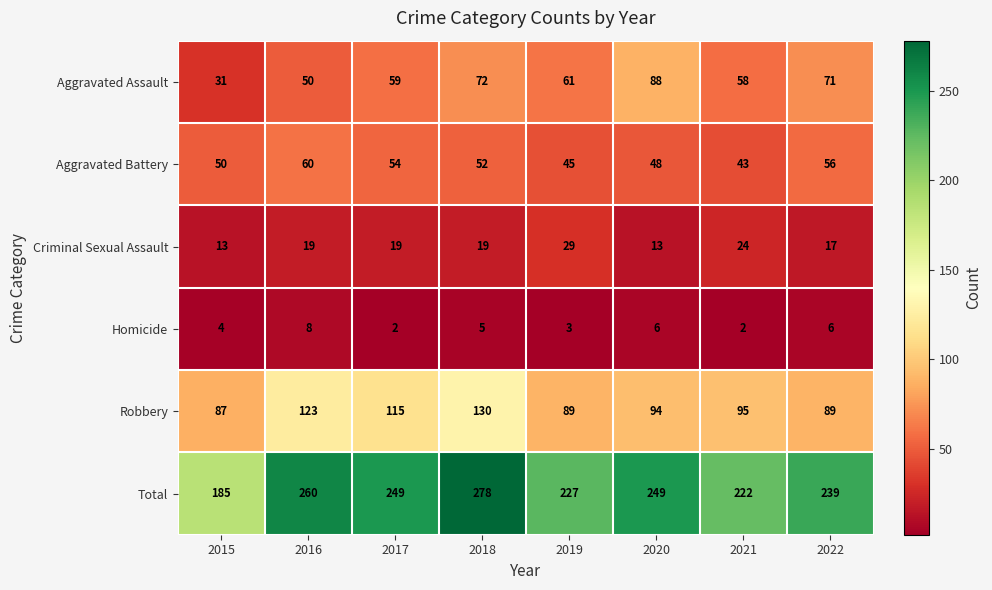

How many categories are shown in the chart?

8